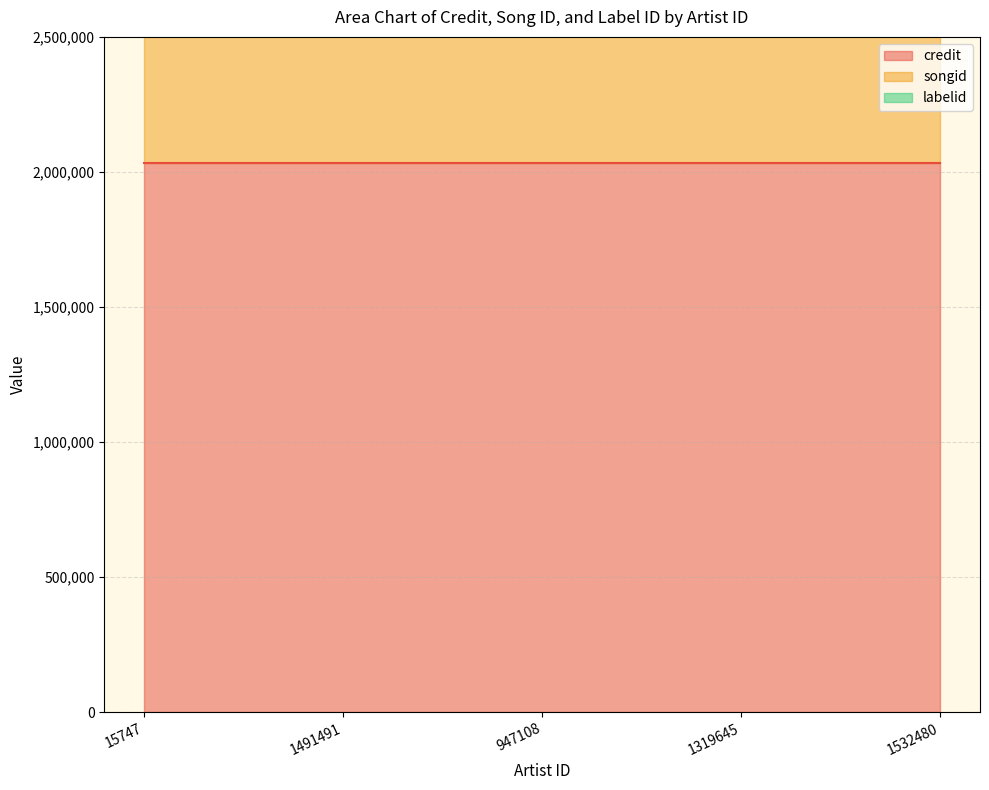

True or false: credit and labelid intersect in this chart.

False